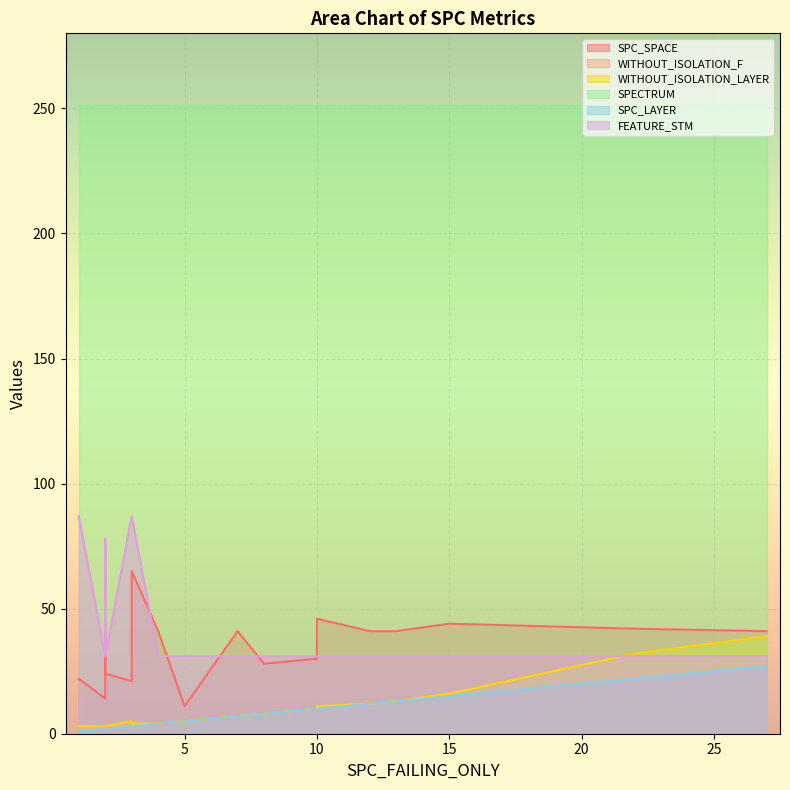

At how many categories does at least one series exceed 50?

20